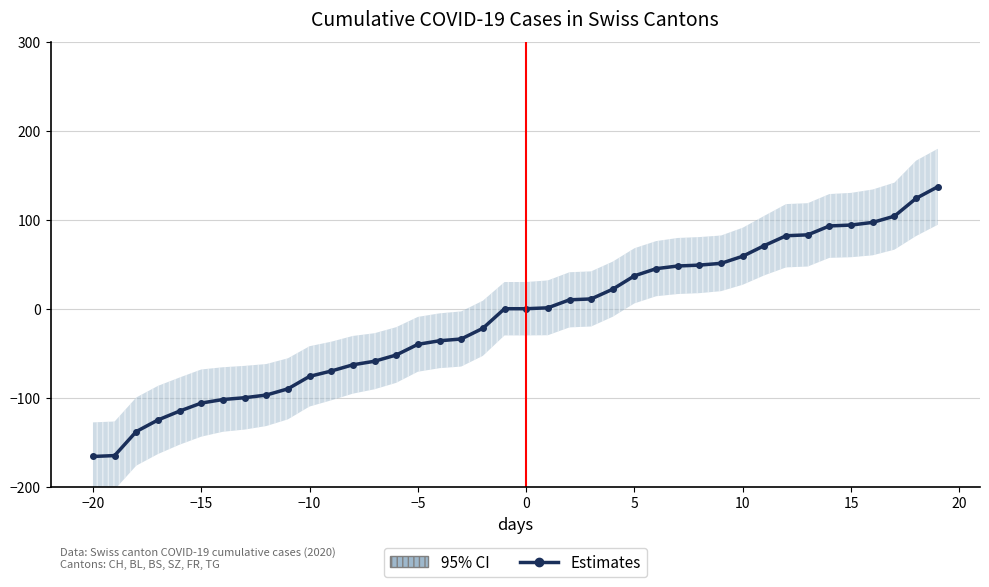

True or false: the data has more than 1 interior local peaks.

False